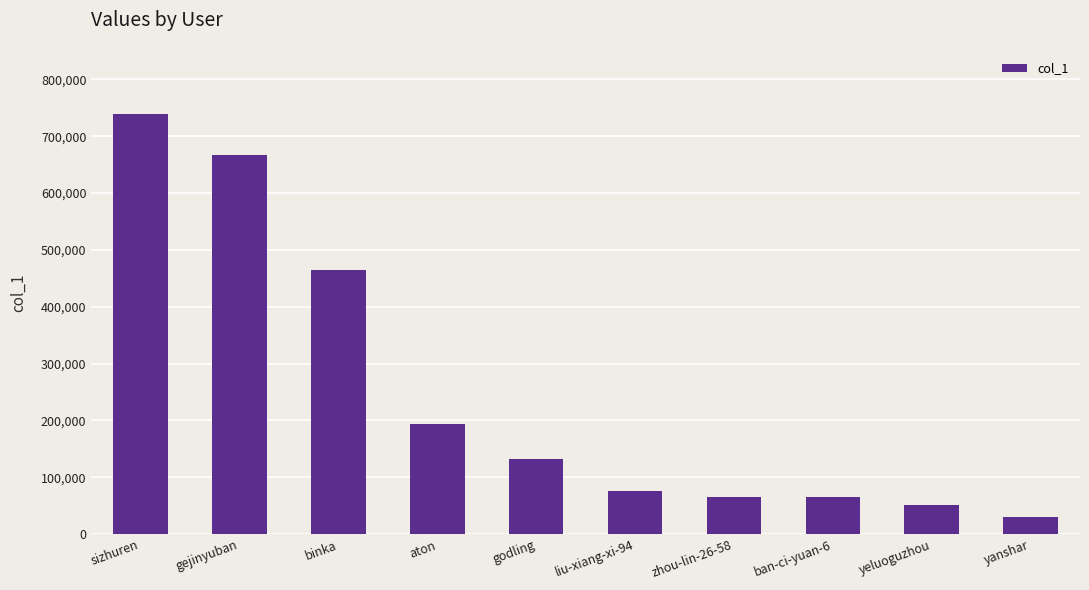

What position from the right is ban-ci-yuan-6?

3